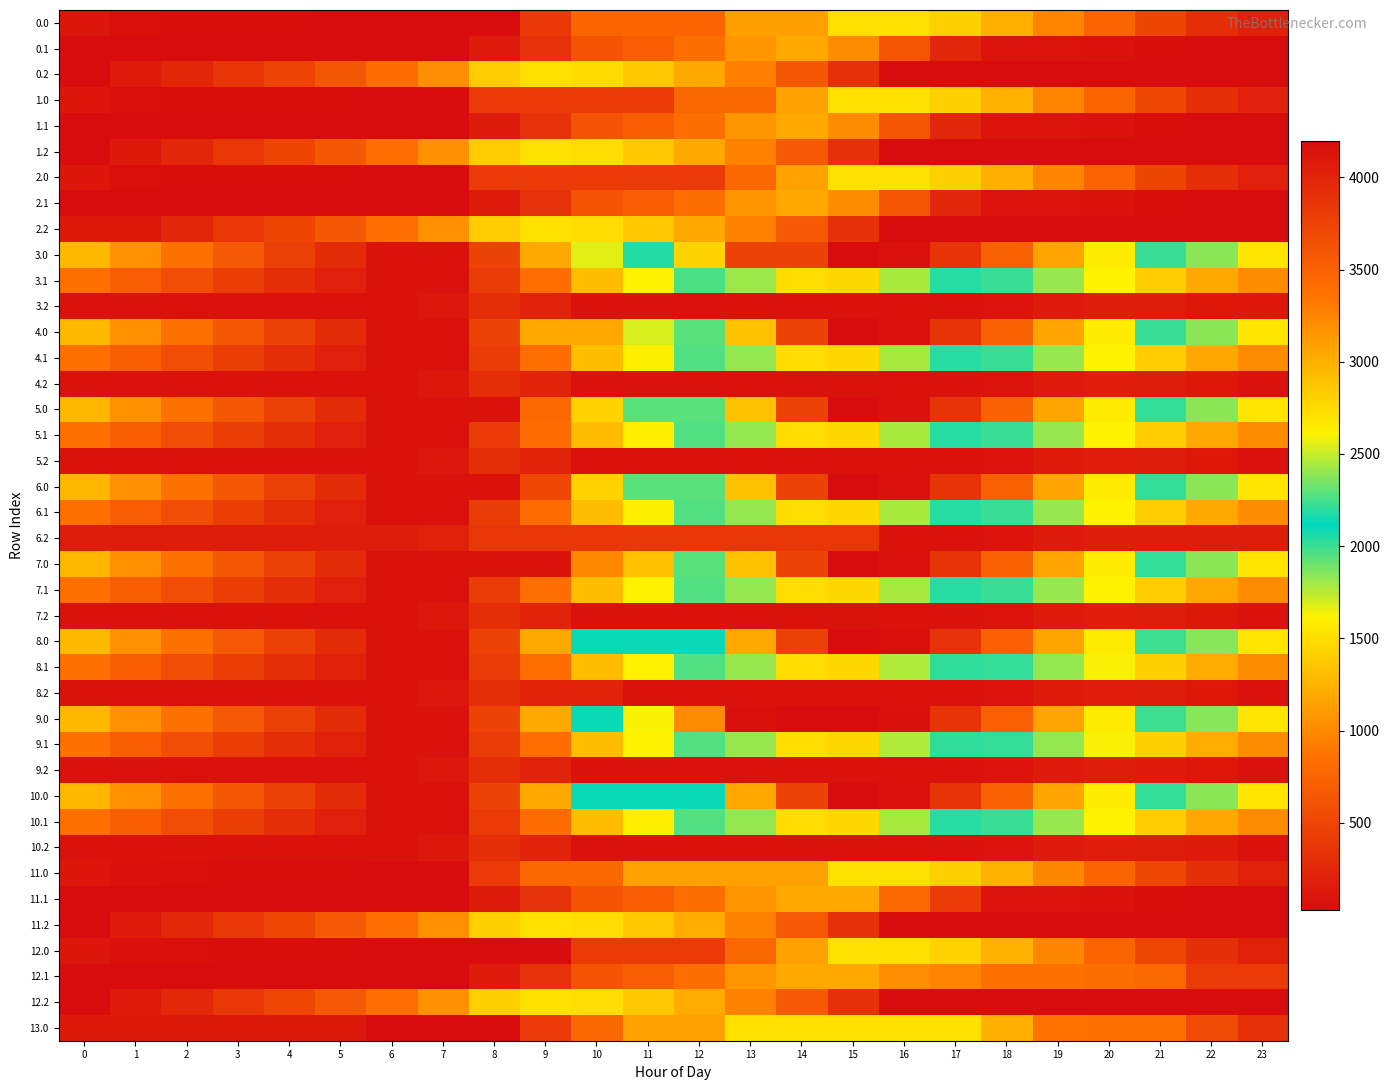

Which has a higher value, 16 or 9?

16